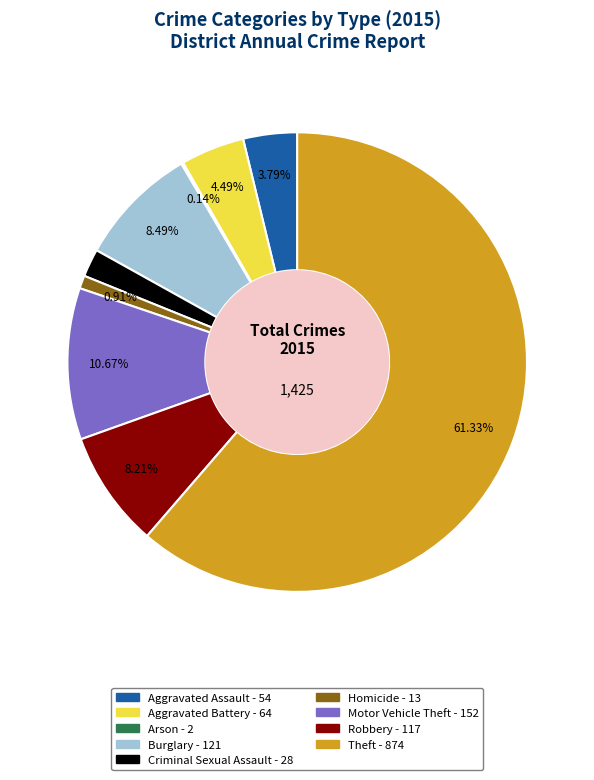

Is it true that Aggravated Battery is 16% of the pie?

False